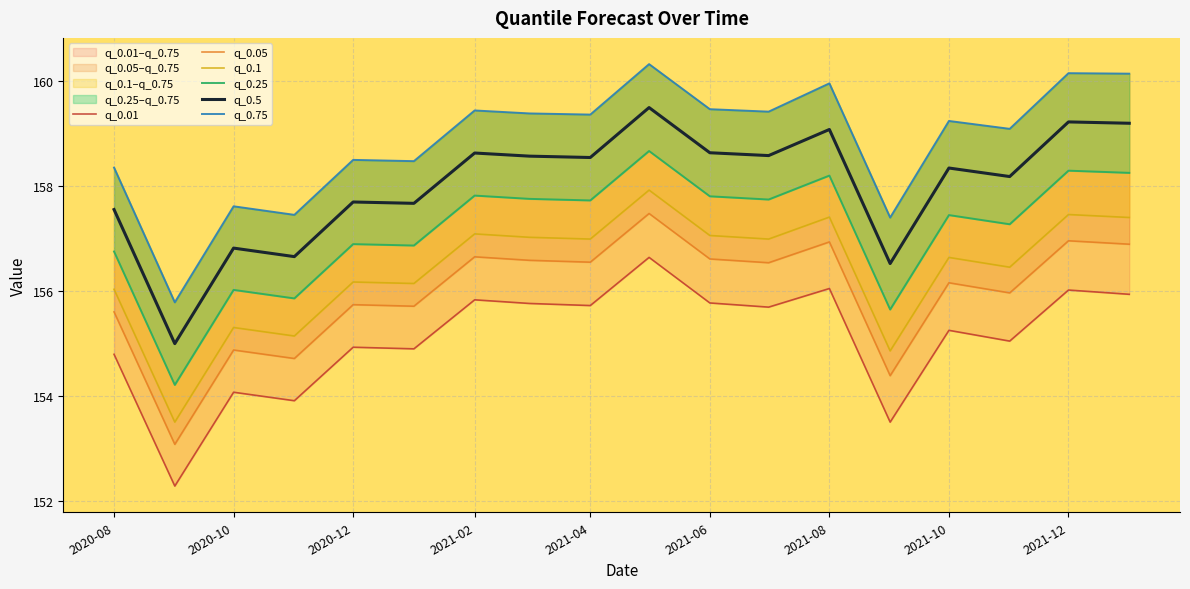

True or false: q_0.01 and q_0.75 intersect in this chart.

False